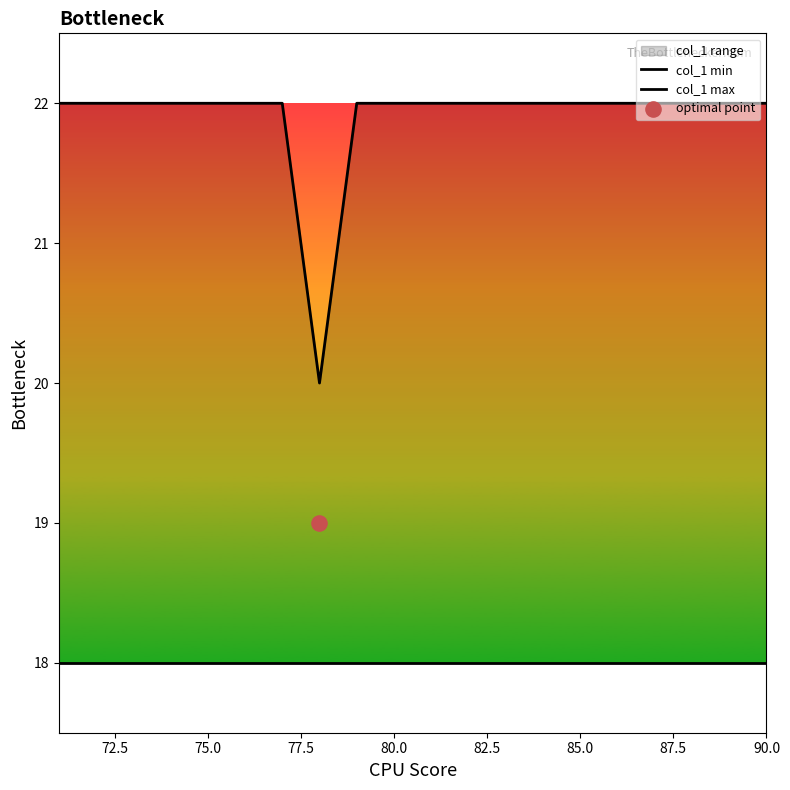

What is the total value across all series at 90.0?

40